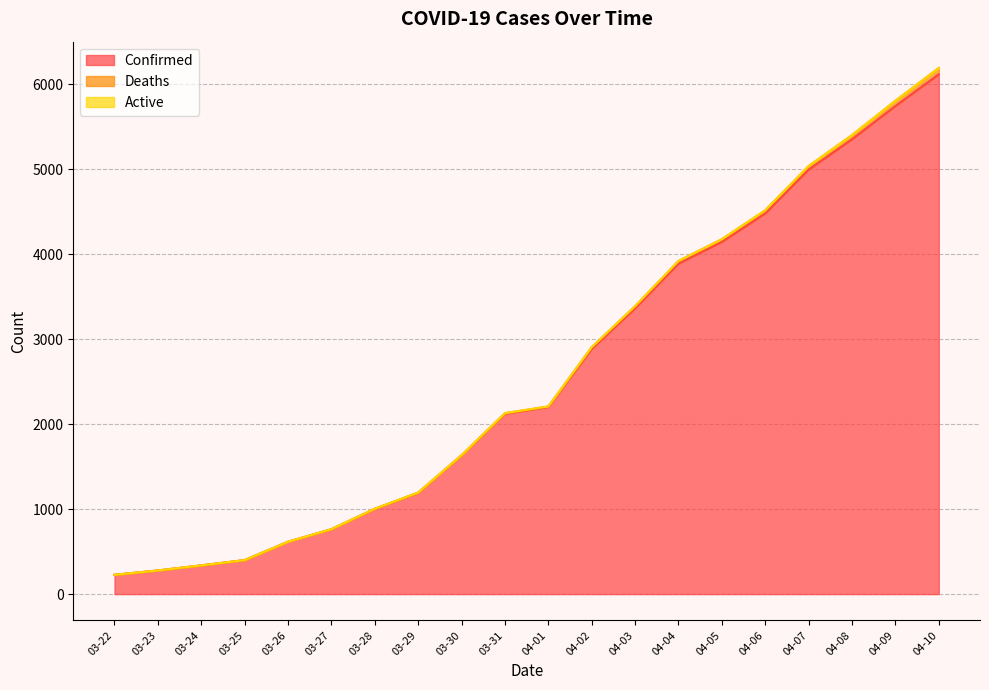

At which category does the chart reach its peak across all series?

04-10